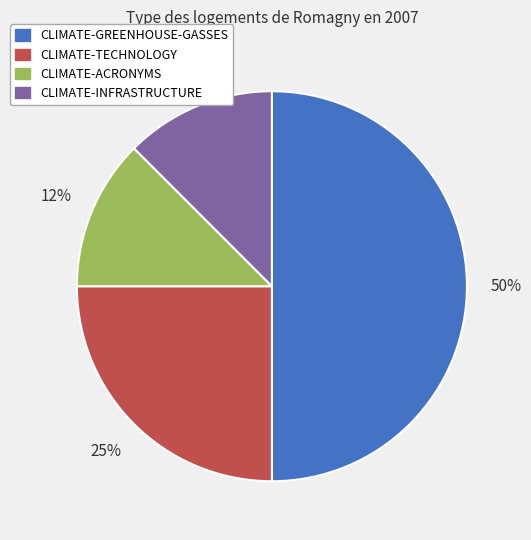

Does CLIMATE-INFRASTRUCTURE account for over 50% of the chart?

No